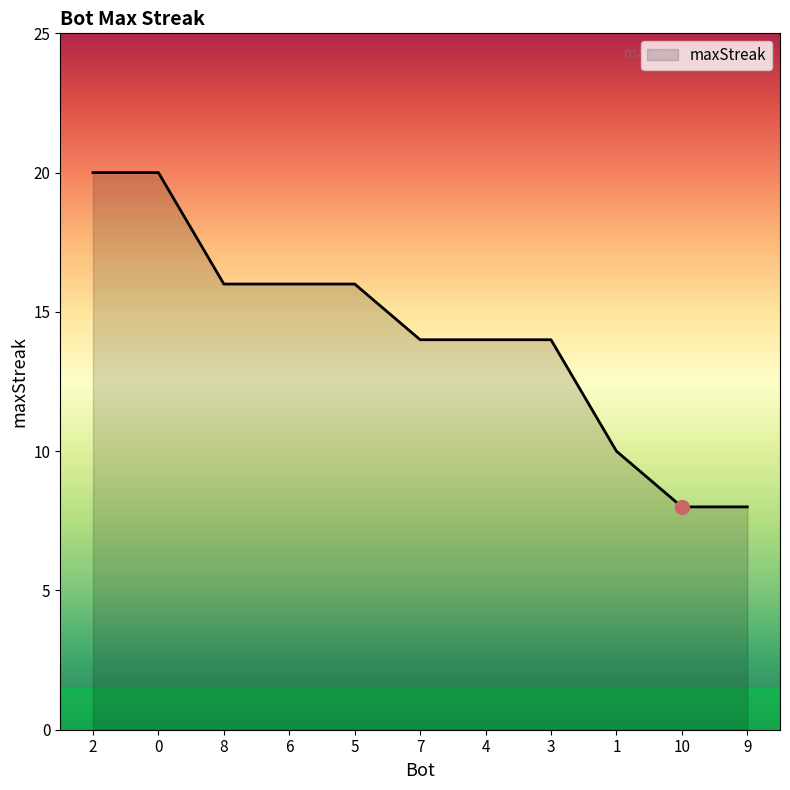

How many lines are shown in the chart?

1